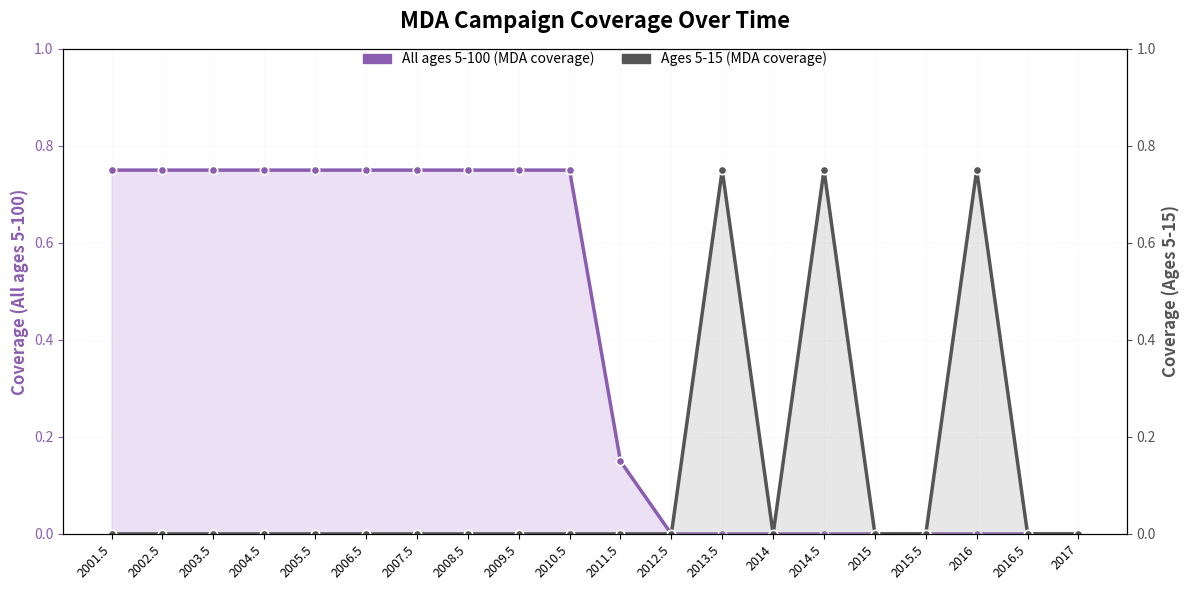

True or false: All ages 5-100 (MDA coverage) and Ages 5-15 (MDA coverage) cross at least once.

False